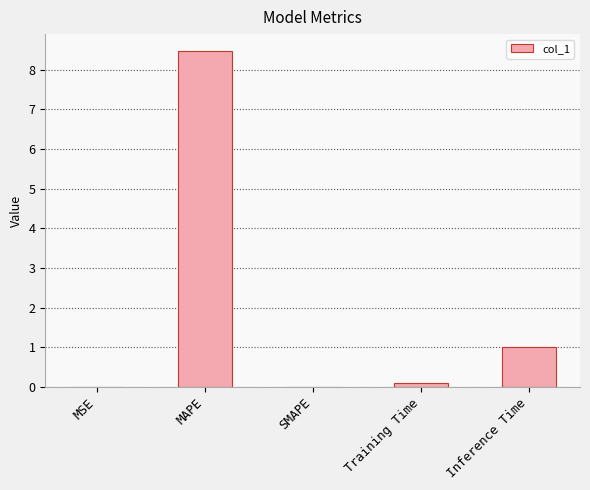

Is it true that the value at Inference Time is 1.3?

False